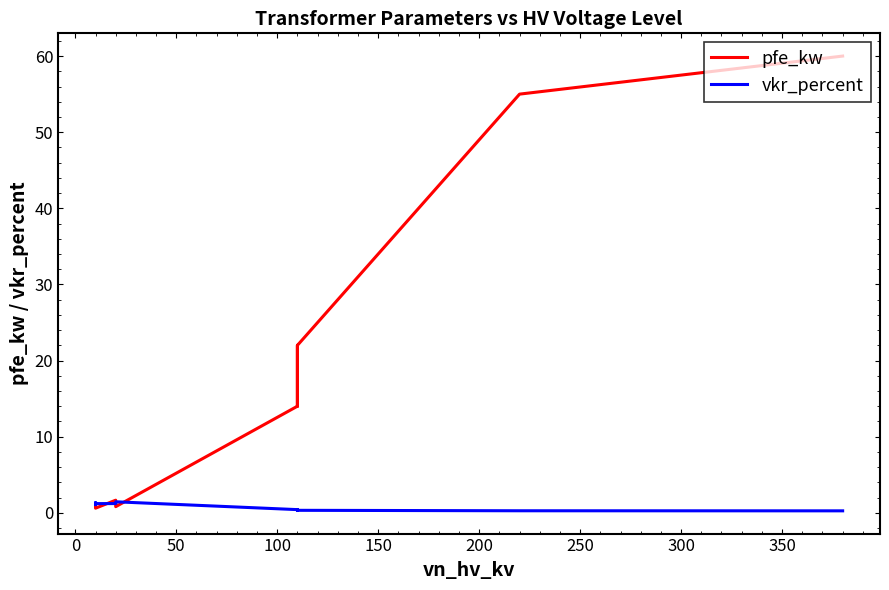

How many lines are shown in the chart?

2